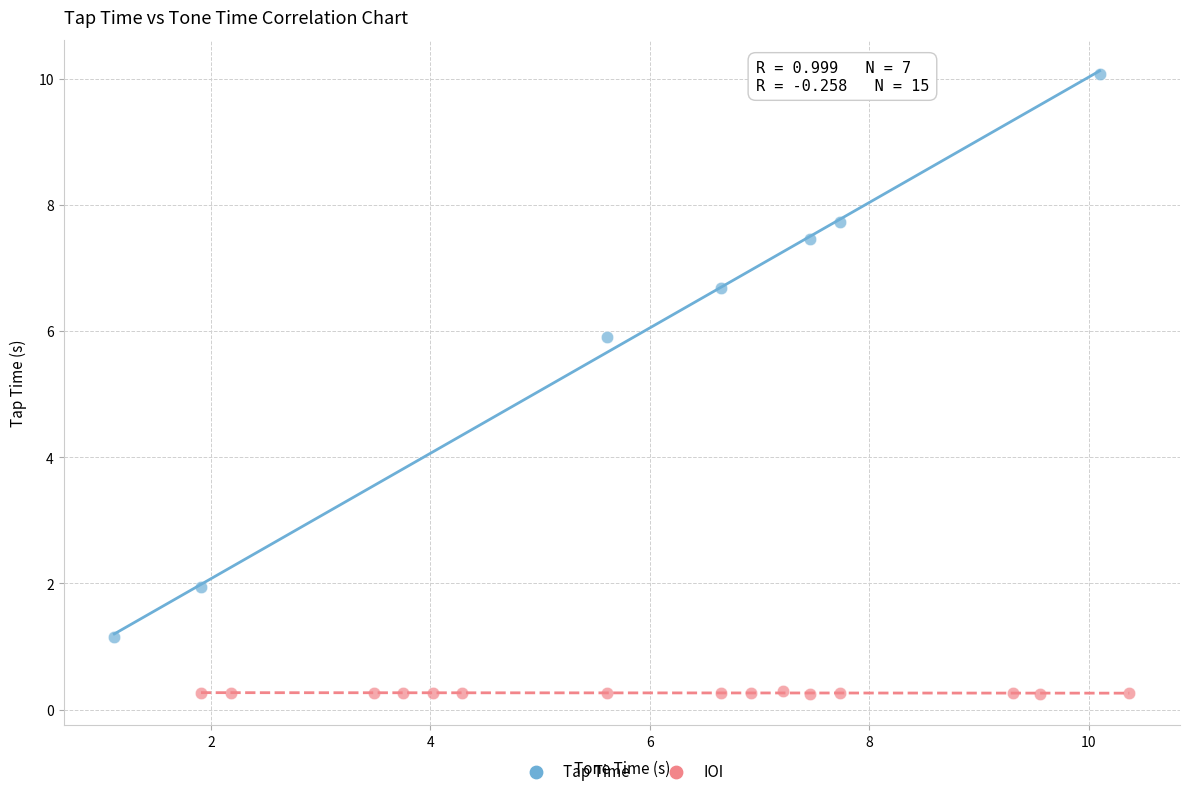

Which series reaches the maximum Y coordinate?

Tap Time